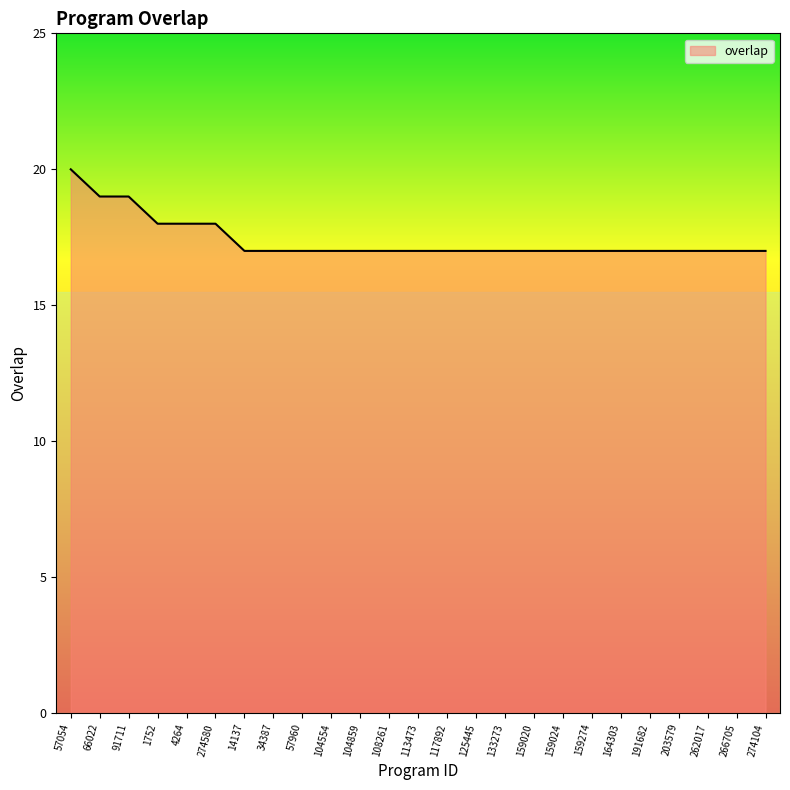

Reading left to right, transcribe all the data shown in this chart.

57054=20	66022=19	91711=19	1752=18	4264=18	274580=18	14137=17	34387=17	57960=17	104554=17	104859=17	108261=17	113473=17	117892=17	125445=17	133273=17	159020=17	159024=17	159274=17	164303=17	191682=17	203579=17	262017=17	266705=17	274104=17